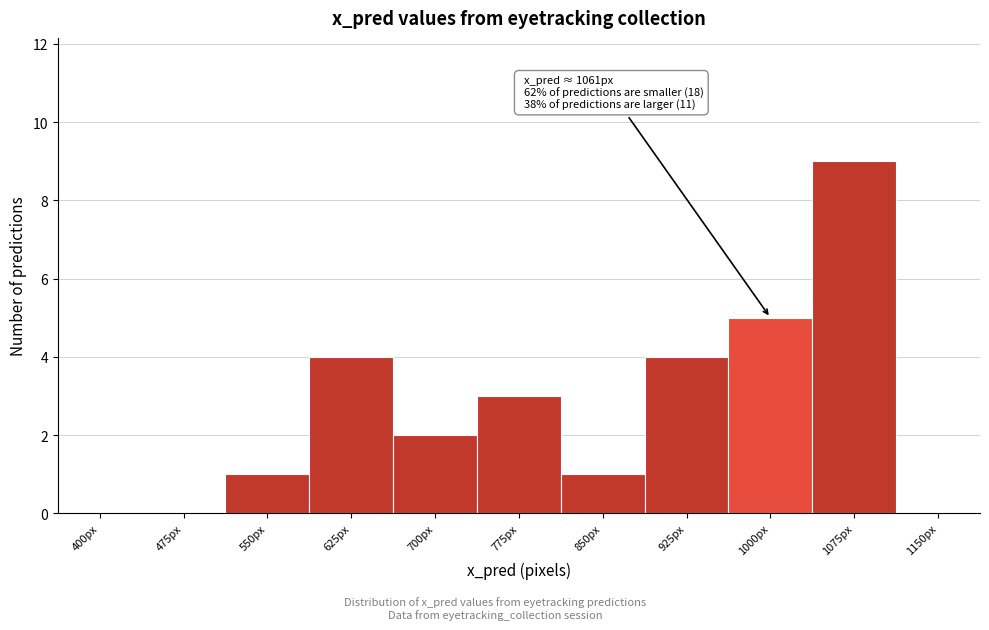

Reading right to left, list all the values displayed in this chart.

1150px=0	1075px=9	1000px=5	925px=4	850px=1	775px=3	700px=2	625px=4	550px=1	475px=0	400px=0